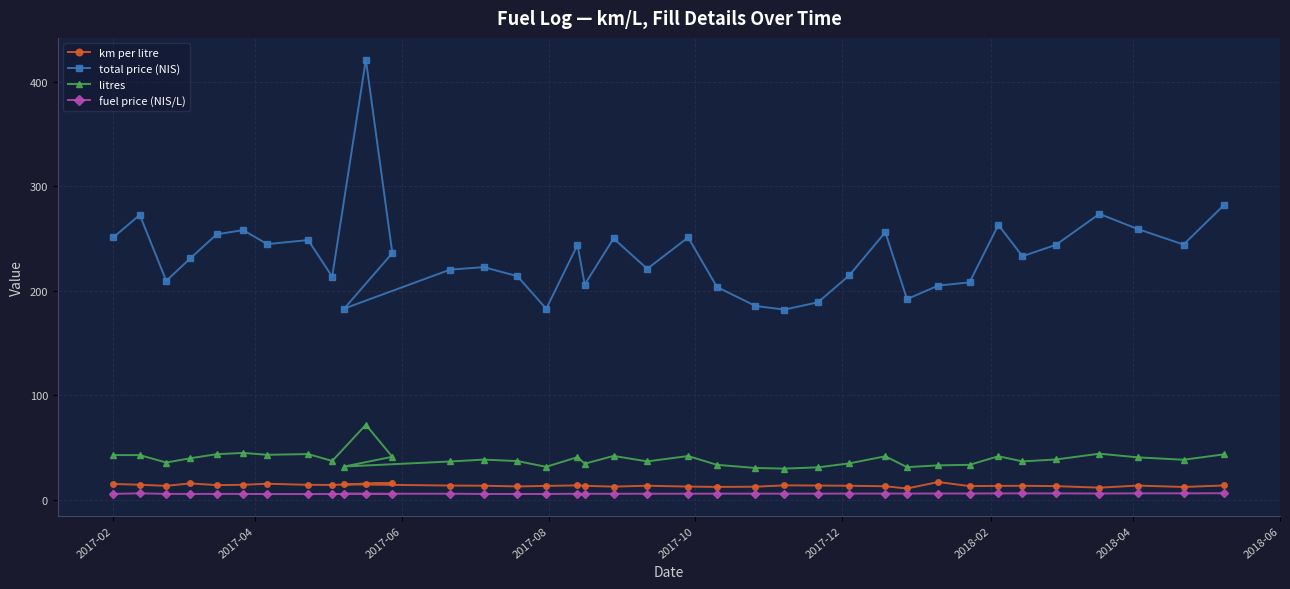

What is the highest value of the fuel price (NIS/L) series?

6.5